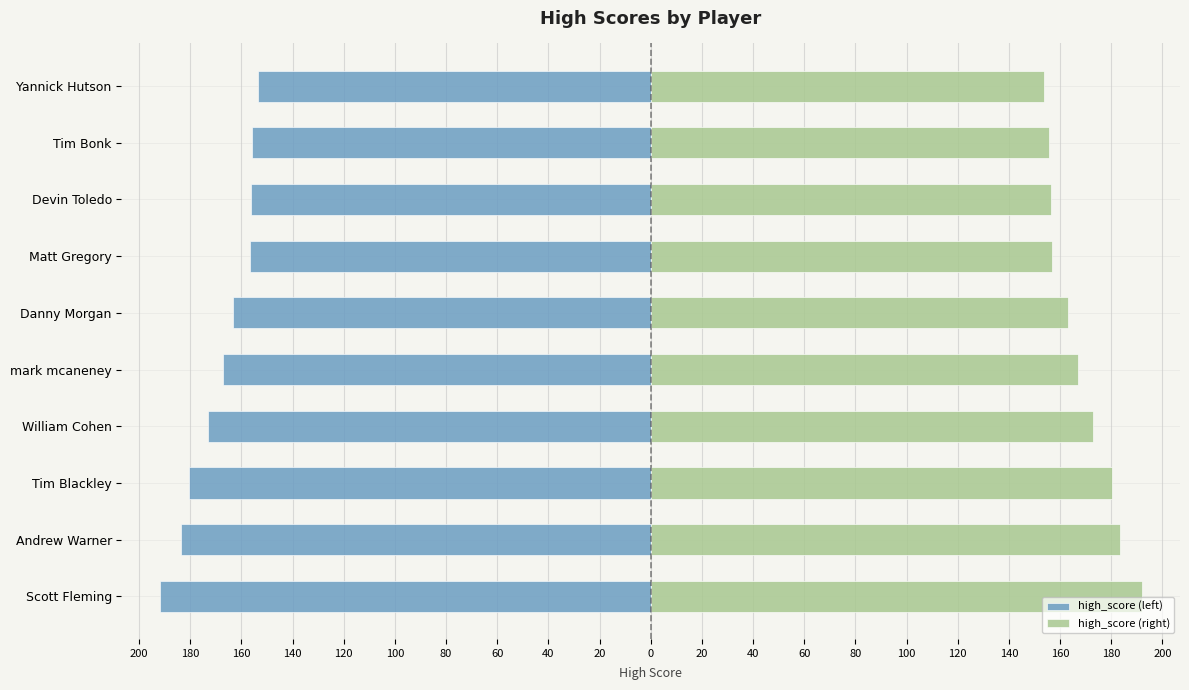

How many series are shown in this chart?

2